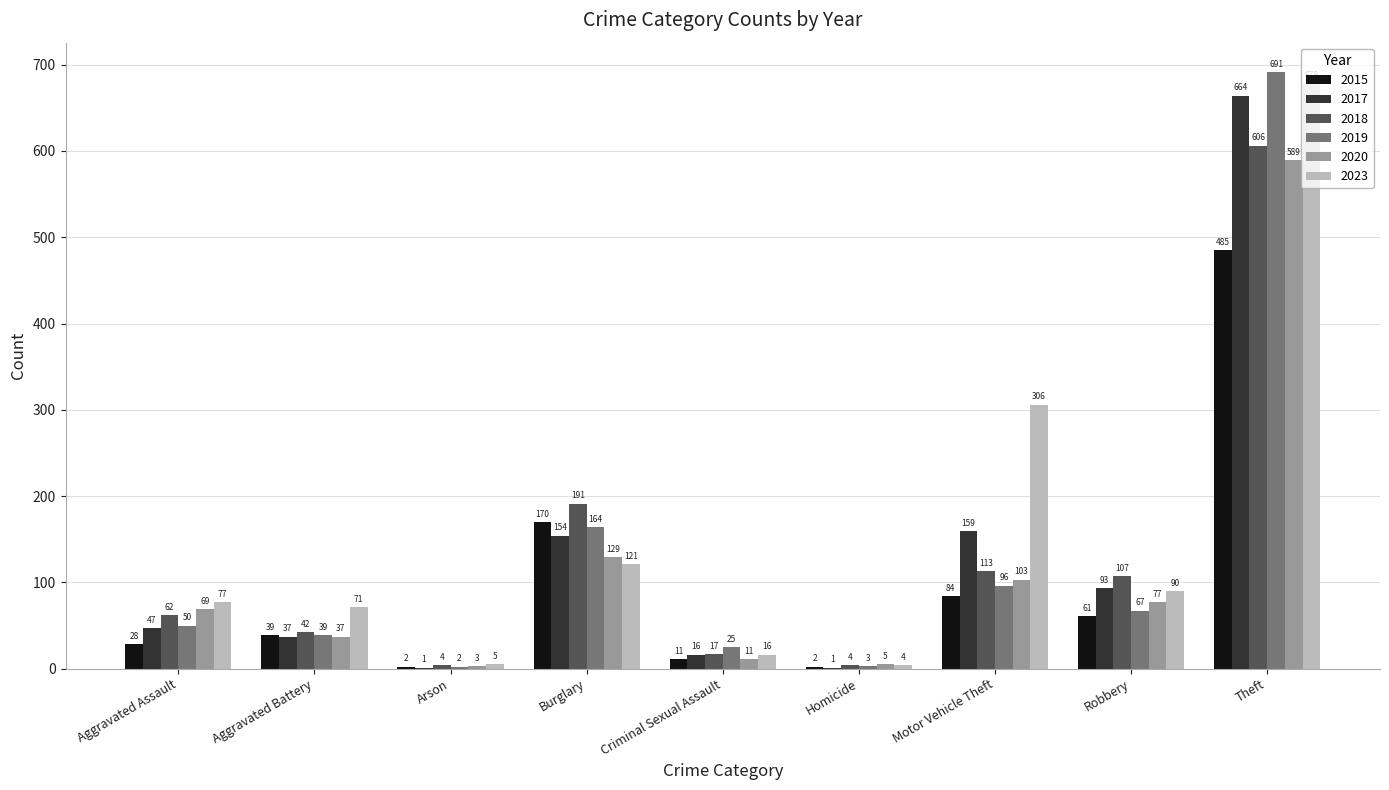

The 2015 series shows 2 at Arson. True or false?

True